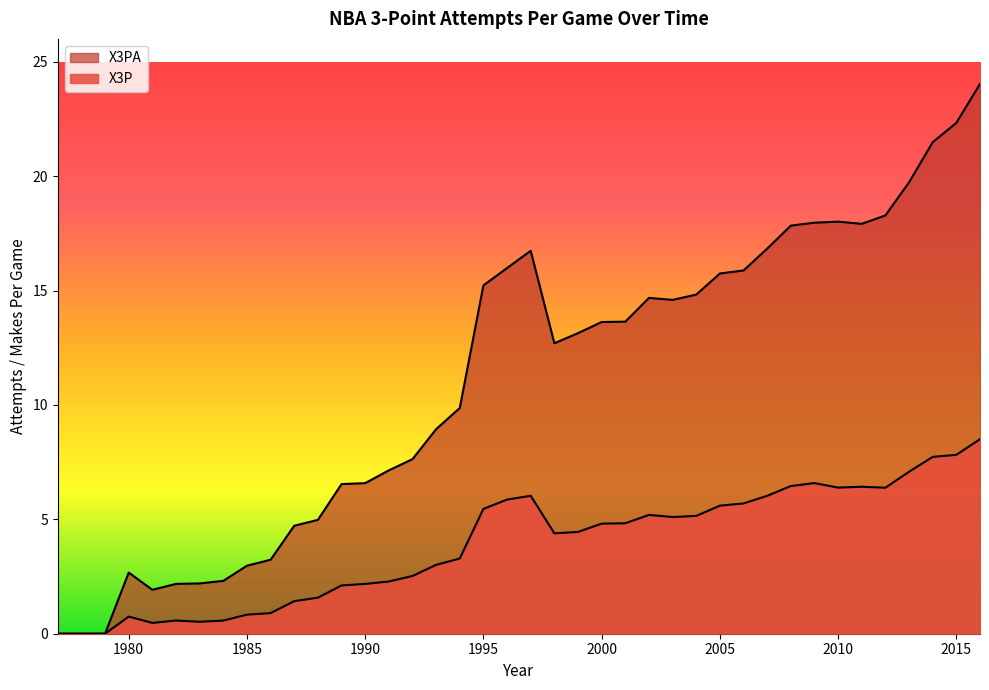

Reading left to right, transcribe all the data shown in this chart.

X3P: 0.0	0.0	0.0	0.7	0.5	0.6	0.5	0.6	0.8	0.9	1.4	1.6	2.1	2.2	2.3	2.5	3.0	3.3	5.5	5.9	6.0	4.4	4.4	4.8	4.8	5.2	5.1	5.1	5.6	5.7	6.0	6.5	6.6	6.4	6.4	6.4	7.1	7.7	7.8	8.5
X3PA: 0.0	0.0	0.0	2.7	1.9	2.2	2.2	2.3	3.0	3.2	4.7	5.0	6.5	6.6	7.1	7.6	8.9	9.9	15.2	16.0	16.7	12.7	13.1	13.6	13.6	14.7	14.6	14.8	15.7	15.9	16.8	17.8	18.0	18.0	17.9	18.3	19.7	21.5	22.3	24.0